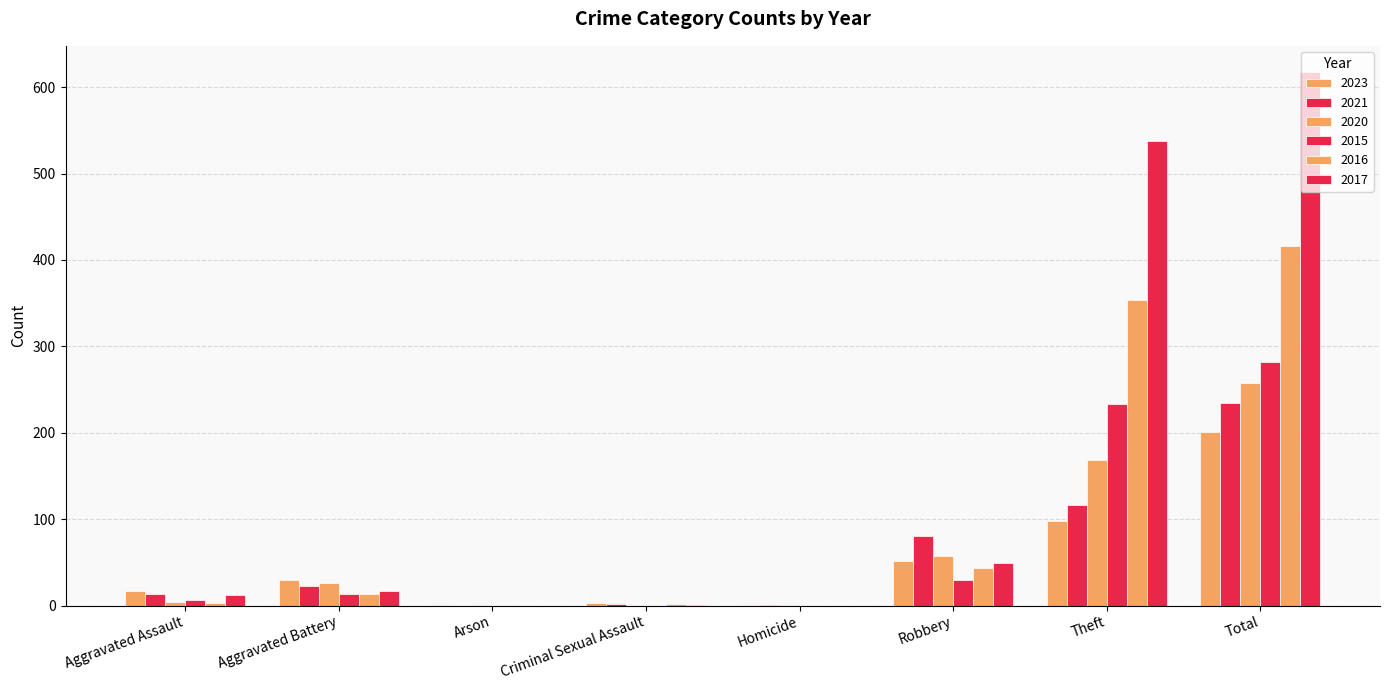

Which series changed the most between Arson and Theft?

2017